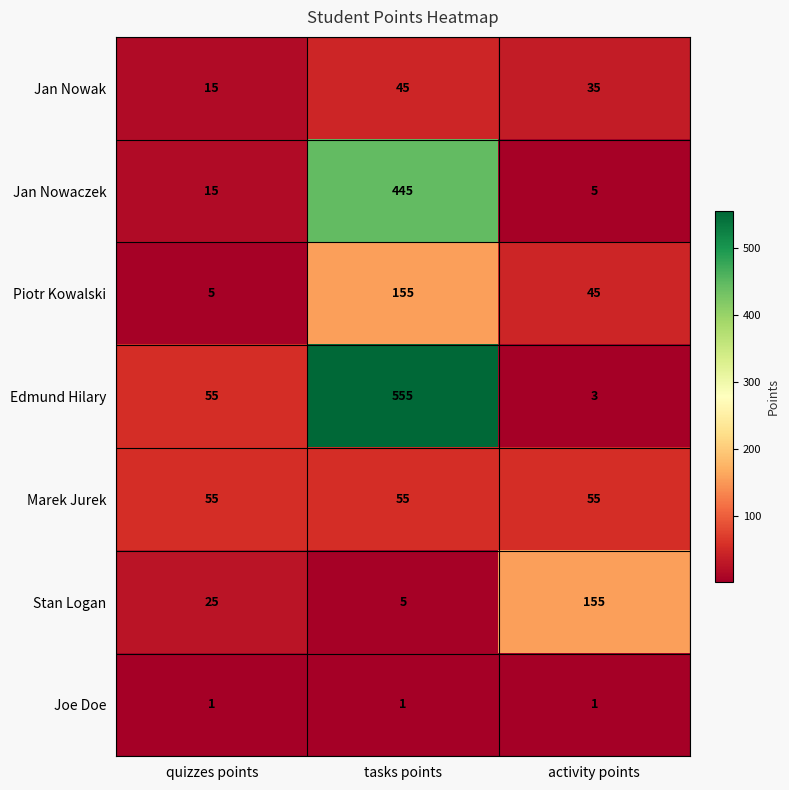

What is the minimum value shown in the chart?

1